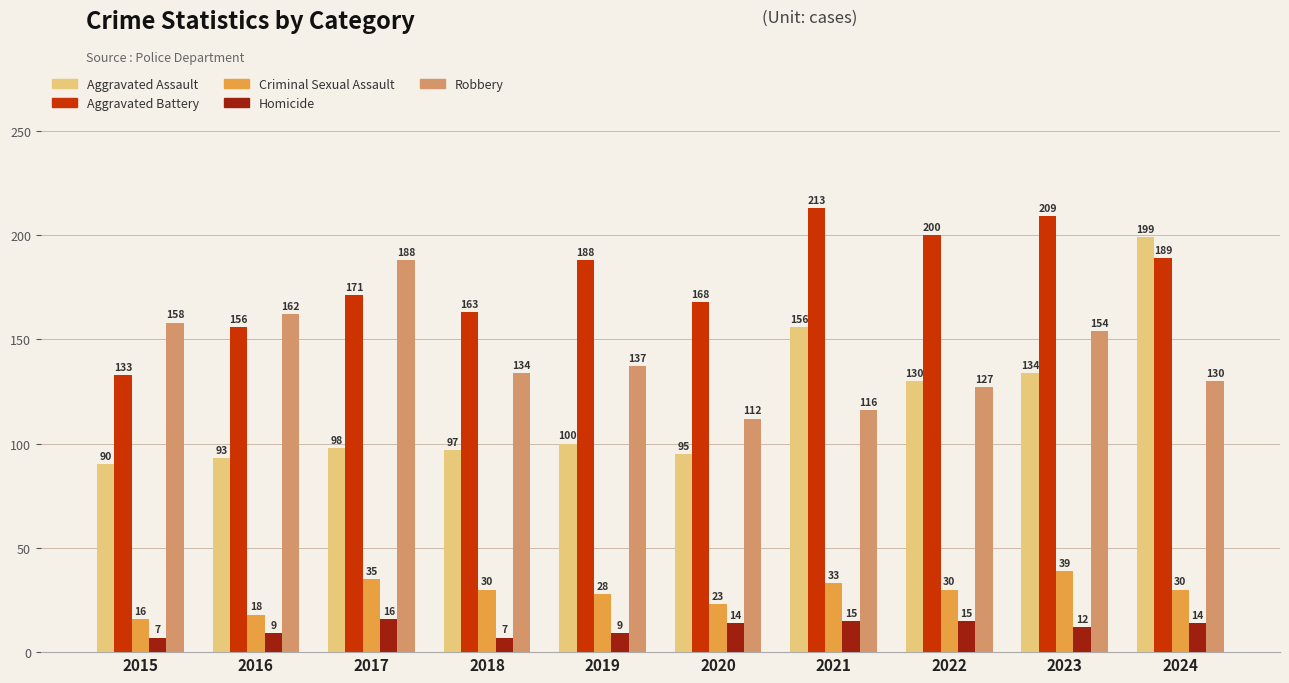

How many series are shown in this chart?

5